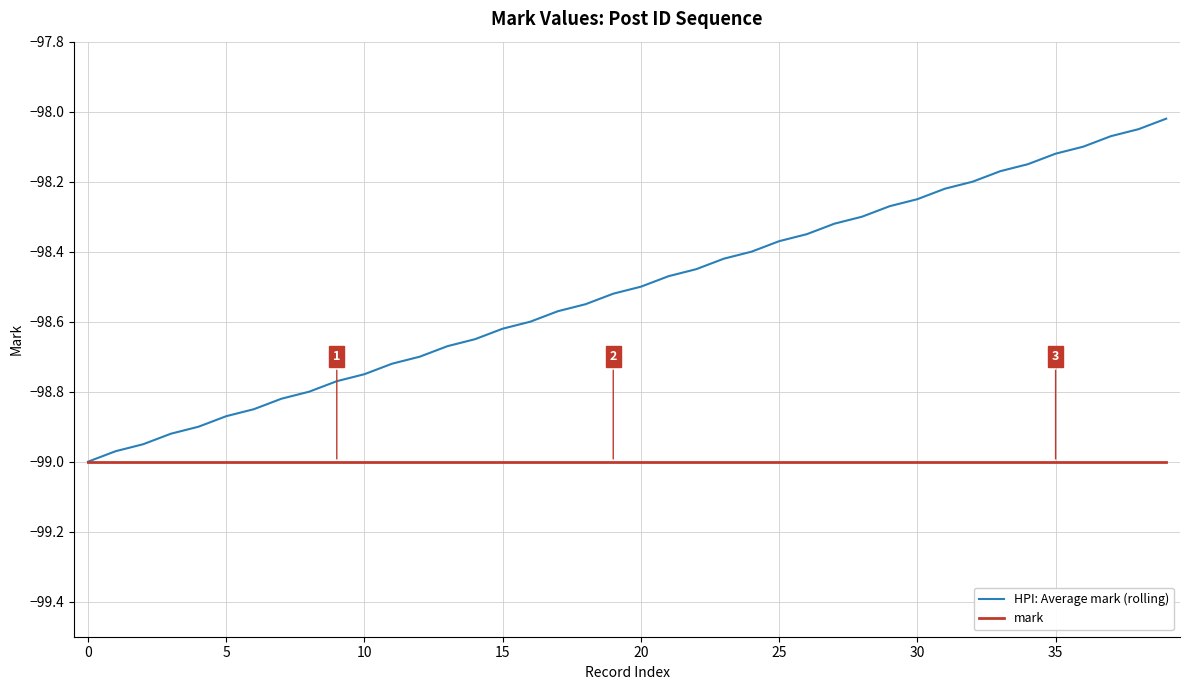

What is the difference between the maximum and minimum values in the HPI: Average mark (rolling) series?

1.0